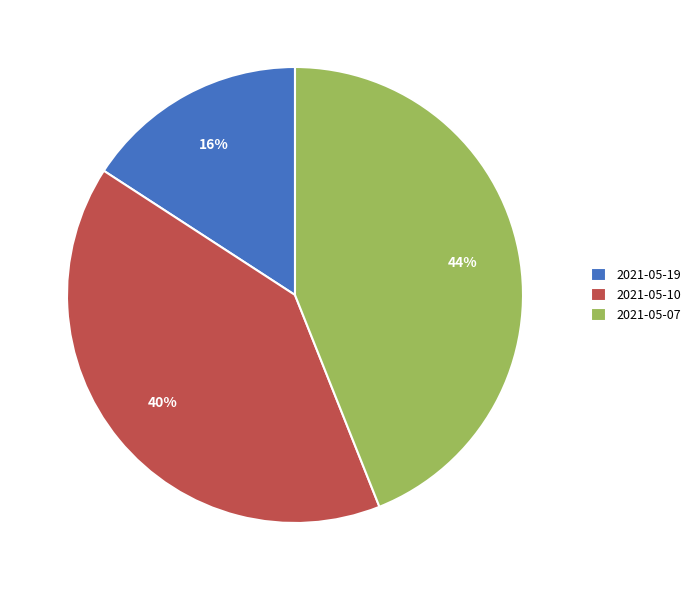

True or false: 2021-05-10 accounts for 50% of the total.

False